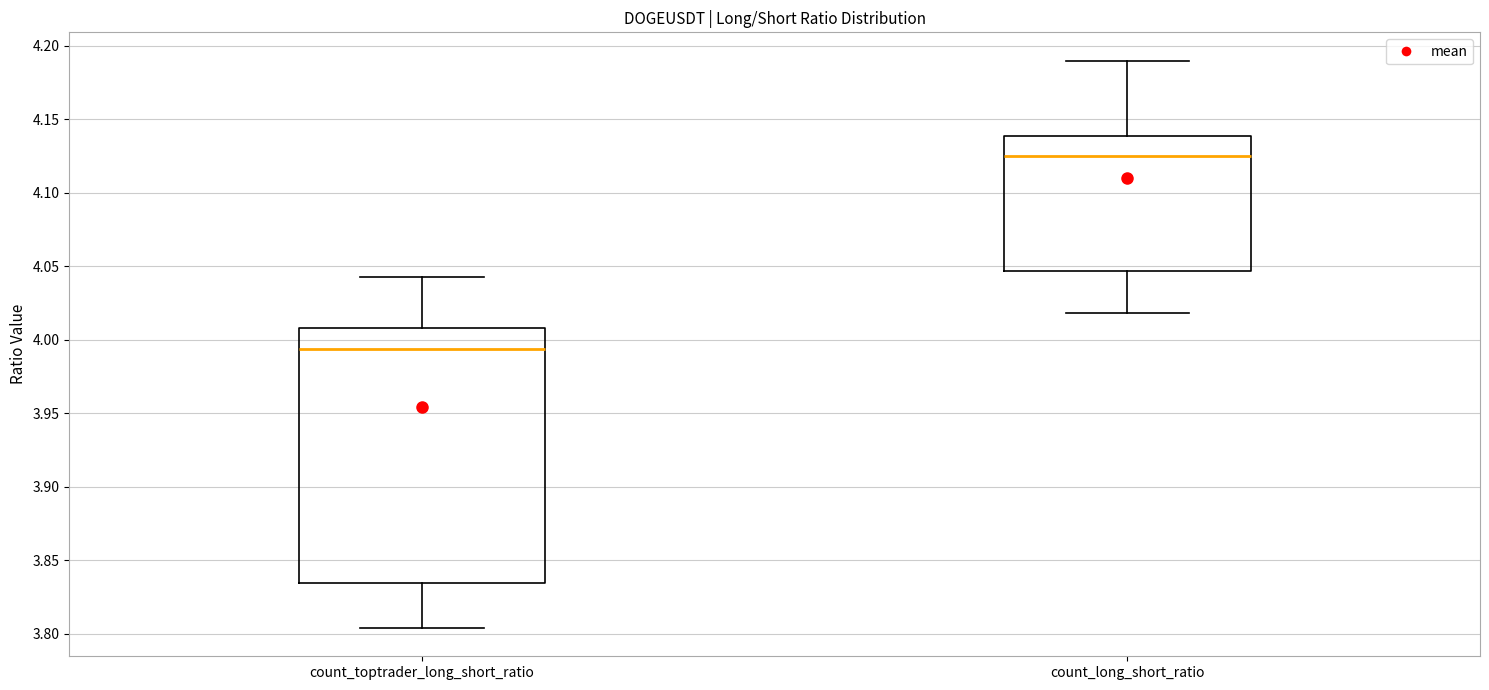

Which box has the highest median line?

count_long_short_ratio